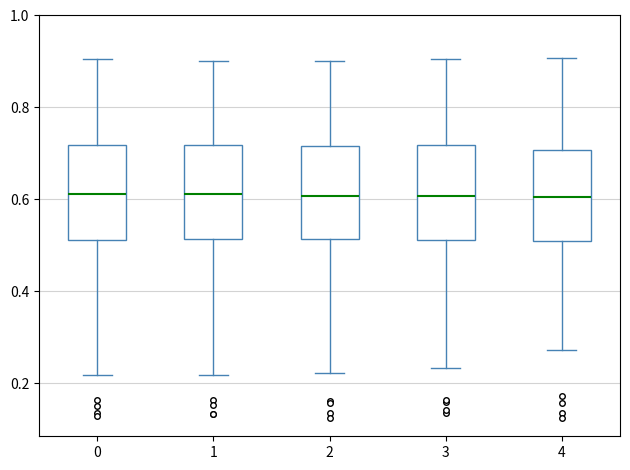

Reading left to right, transcribe this box plot: for each box, give where its median line is, the range the box spans, and where its two whiskers end, as read against the y-axis. The values are not printed on the chart, so give them approximately, as read against the axis.

0: median 0.62, box 0.52 to 0.72, whiskers 0.22 to 0.90
1: median 0.62, box 0.52 to 0.72, whiskers 0.22 to 0.90
2: median 0.60, box 0.52 to 0.72, whiskers 0.22 to 0.90
3: median 0.60, box 0.52 to 0.72, whiskers 0.24 to 0.90
4: median 0.60, box 0.50 to 0.70, whiskers 0.28 to 0.90